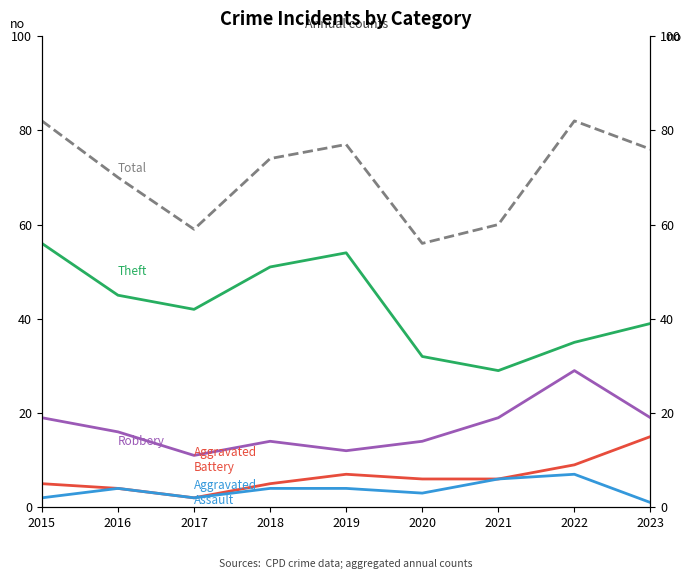

Where is the first local maximum for Theft?

2019